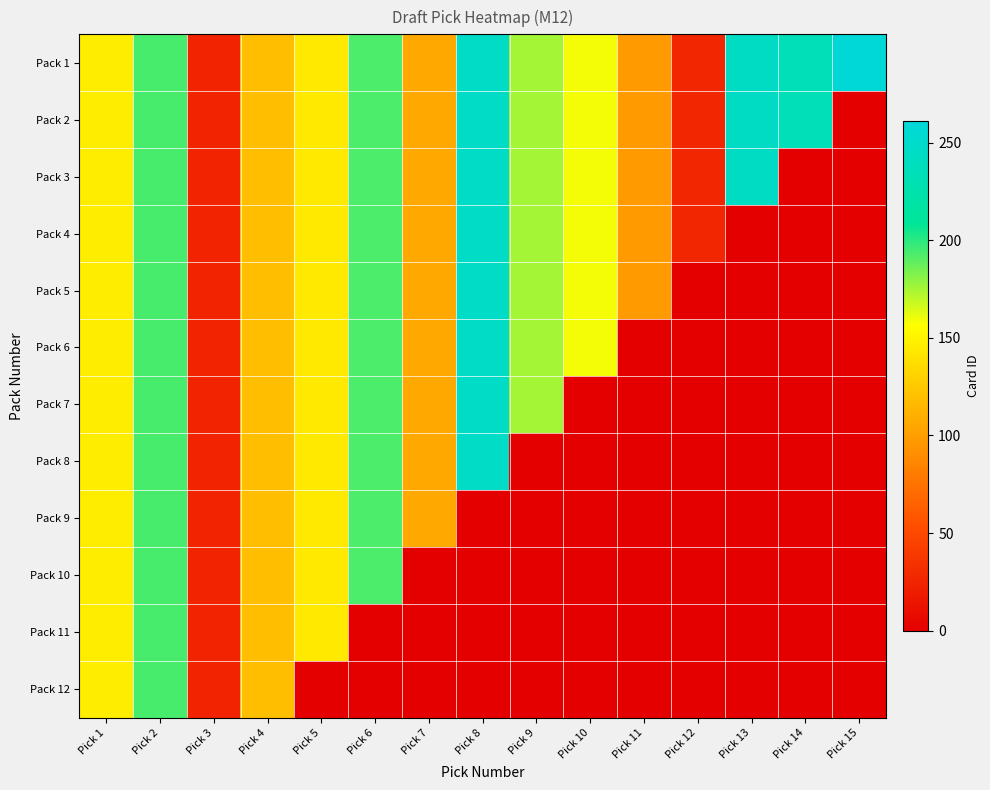

Reading left to right, extract all data points from this chart.

Pack 1: Pick 1=146	Pick 2=194	Pick 3=24	Pick 4=119	Pick 5=144	Pick 6=193	Pick 7=107	Pick 8=246	Pick 9=175	Pick 10=159	Pick 11=98	Pick 12=27	Pick 13=244	Pick 14=234	Pick 15=261
Pack 2: Pick 1=146	Pick 2=194	Pick 3=24	Pick 4=119	Pick 5=144	Pick 6=193	Pick 7=107	Pick 8=246	Pick 9=175	Pick 10=159	Pick 11=98	Pick 12=27	Pick 13=244	Pick 14=234	Pick 15=0
Pack 3: Pick 1=146	Pick 2=194	Pick 3=24	Pick 4=119	Pick 5=144	Pick 6=193	Pick 7=107	Pick 8=246	Pick 9=175	Pick 10=159	Pick 11=98	Pick 12=27	Pick 13=244	Pick 14=0	Pick 15=0
Pack 4: Pick 1=146	Pick 2=194	Pick 3=24	Pick 4=119	Pick 5=144	Pick 6=193	Pick 7=107	Pick 8=246	Pick 9=175	Pick 10=159	Pick 11=98	Pick 12=27	Pick 13=0	Pick 14=0	Pick 15=0
Pack 5: Pick 1=146	Pick 2=194	Pick 3=24	Pick 4=119	Pick 5=144	Pick 6=193	Pick 7=107	Pick 8=246	Pick 9=175	Pick 10=159	Pick 11=98	Pick 12=0	Pick 13=0	Pick 14=0	Pick 15=0
Pack 6: Pick 1=146	Pick 2=194	Pick 3=24	Pick 4=119	Pick 5=144	Pick 6=193	Pick 7=107	Pick 8=246	Pick 9=175	Pick 10=159	Pick 11=0	Pick 12=0	Pick 13=0	Pick 14=0	Pick 15=0
Pack 7: Pick 1=146	Pick 2=194	Pick 3=24	Pick 4=119	Pick 5=144	Pick 6=193	Pick 7=107	Pick 8=246	Pick 9=175	Pick 10=0	Pick 11=0	Pick 12=0	Pick 13=0	Pick 14=0	Pick 15=0
Pack 8: Pick 1=146	Pick 2=194	Pick 3=24	Pick 4=119	Pick 5=144	Pick 6=193	Pick 7=107	Pick 8=246	Pick 9=0	Pick 10=0	Pick 11=0	Pick 12=0	Pick 13=0	Pick 14=0	Pick 15=0
Pack 9: Pick 1=146	Pick 2=194	Pick 3=24	Pick 4=119	Pick 5=144	Pick 6=193	Pick 7=107	Pick 8=0	Pick 9=0	Pick 10=0	Pick 11=0	Pick 12=0	Pick 13=0	Pick 14=0	Pick 15=0
Pack 10: Pick 1=146	Pick 2=194	Pick 3=24	Pick 4=119	Pick 5=144	Pick 6=193	Pick 7=0	Pick 8=0	Pick 9=0	Pick 10=0	Pick 11=0	Pick 12=0	Pick 13=0	Pick 14=0	Pick 15=0
Pack 11: Pick 1=146	Pick 2=194	Pick 3=24	Pick 4=119	Pick 5=144	Pick 6=0	Pick 7=0	Pick 8=0	Pick 9=0	Pick 10=0	Pick 11=0	Pick 12=0	Pick 13=0	Pick 14=0	Pick 15=0
Pack 12: Pick 1=146	Pick 2=194	Pick 3=24	Pick 4=119	Pick 5=0	Pick 6=0	Pick 7=0	Pick 8=0	Pick 9=0	Pick 10=0	Pick 11=0	Pick 12=0	Pick 13=0	Pick 14=0	Pick 15=0